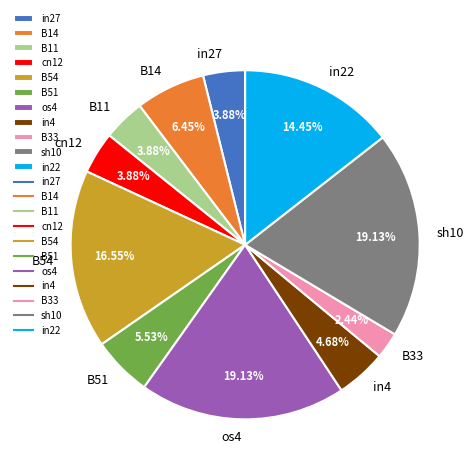

How many segments does this pie chart have?

11